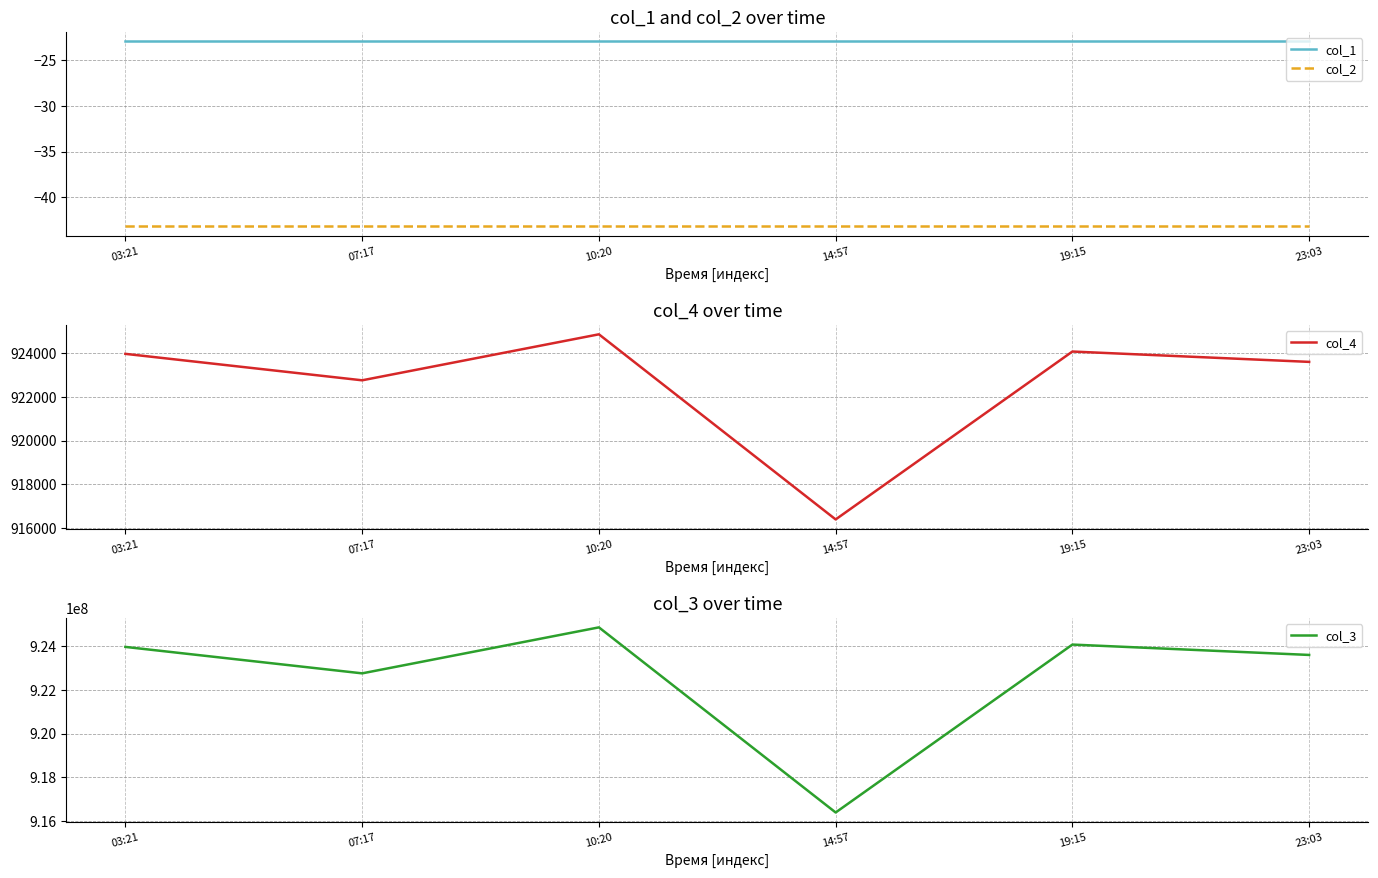

What is the maximum value for col_2?

-43.2